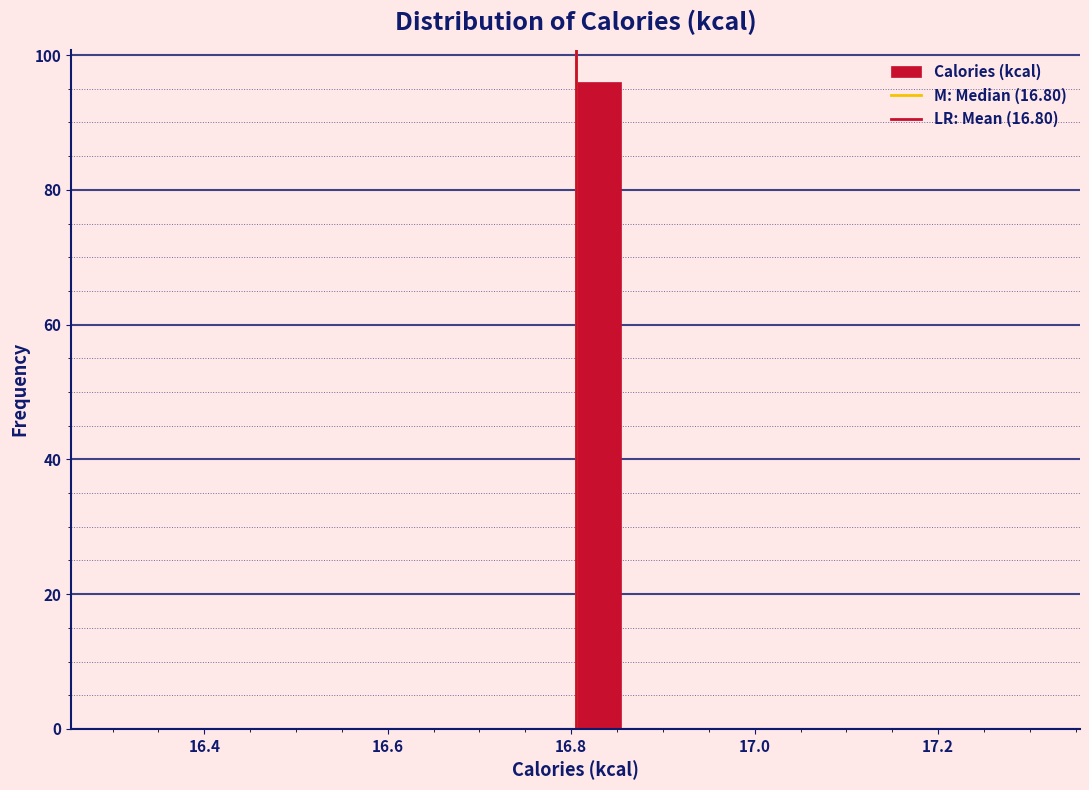

Read against the x-axis, roughly where is the centre of the tallest bar?

16.82